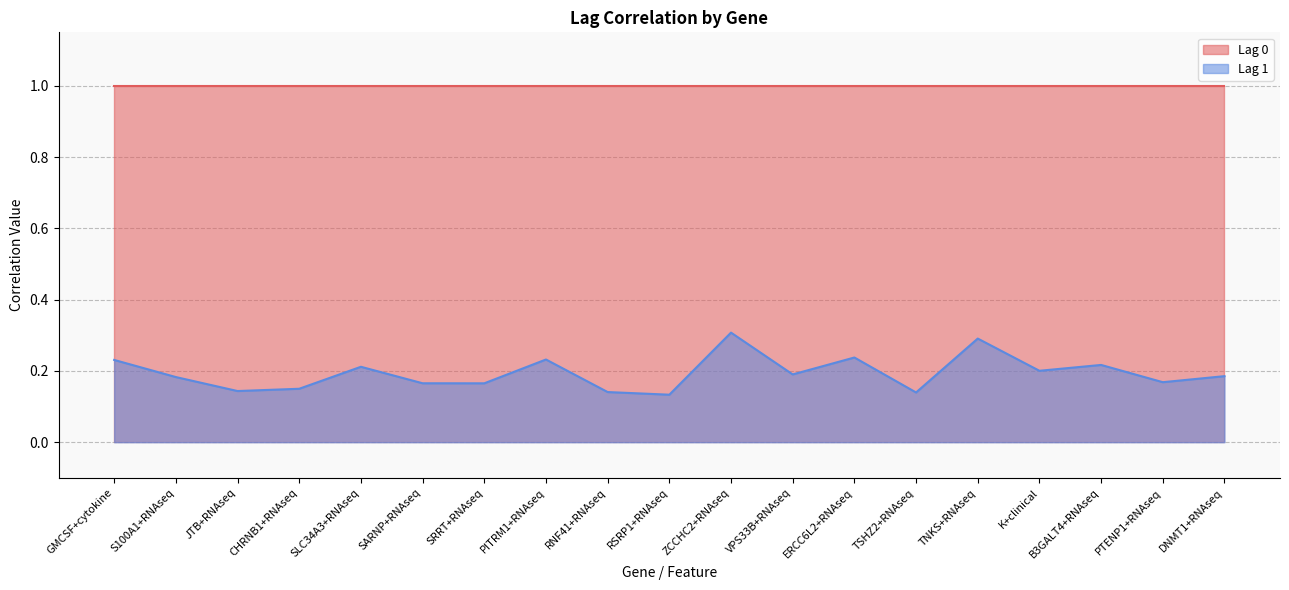

What is the maximum value shown in the chart?

1.0